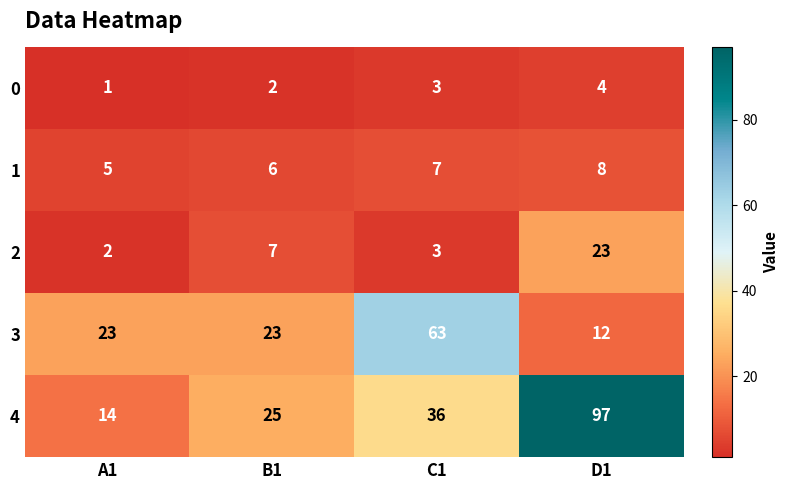

Reading right to left, list all the values displayed in this chart.

0: D1=4	C1=3	B1=2	A1=1
1: D1=8	C1=7	B1=6	A1=5
2: D1=23	C1=3	B1=7	A1=2
3: D1=12	C1=63	B1=23	A1=23
4: D1=97	C1=36	B1=25	A1=14